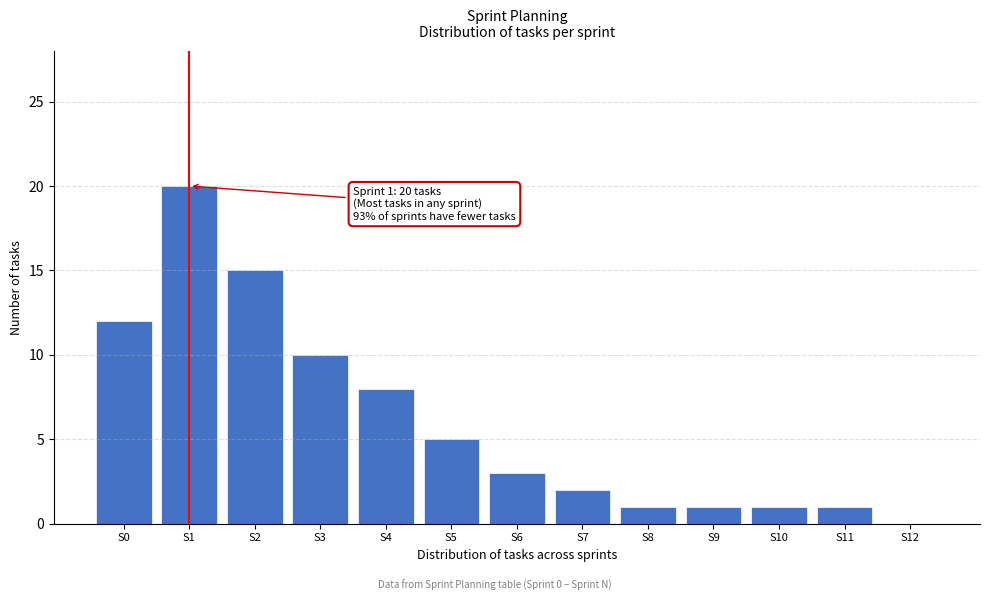

Reading left to right, what are all the values shown in this chart?

S0=12	S1=20	S2=15	S3=10	S4=8	S5=5	S6=3	S7=2	S8=1	S9=1	S10=1	S11=1	S12=0